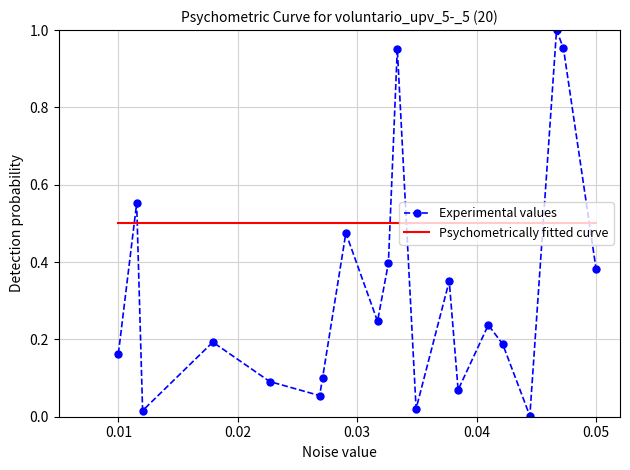

Which series has the largest range (max minus min)?

Experimental values